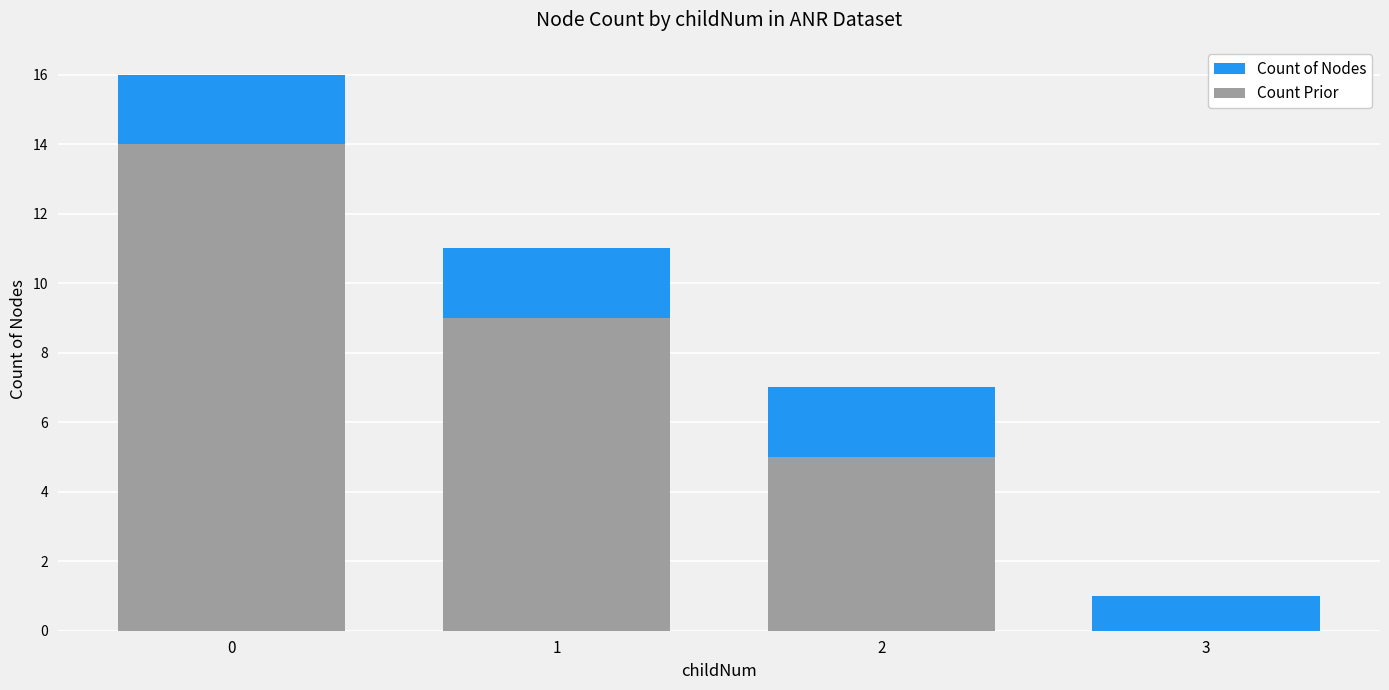

At 1, list the series in order from smallest to largest.

Count Prior, Count of Nodes